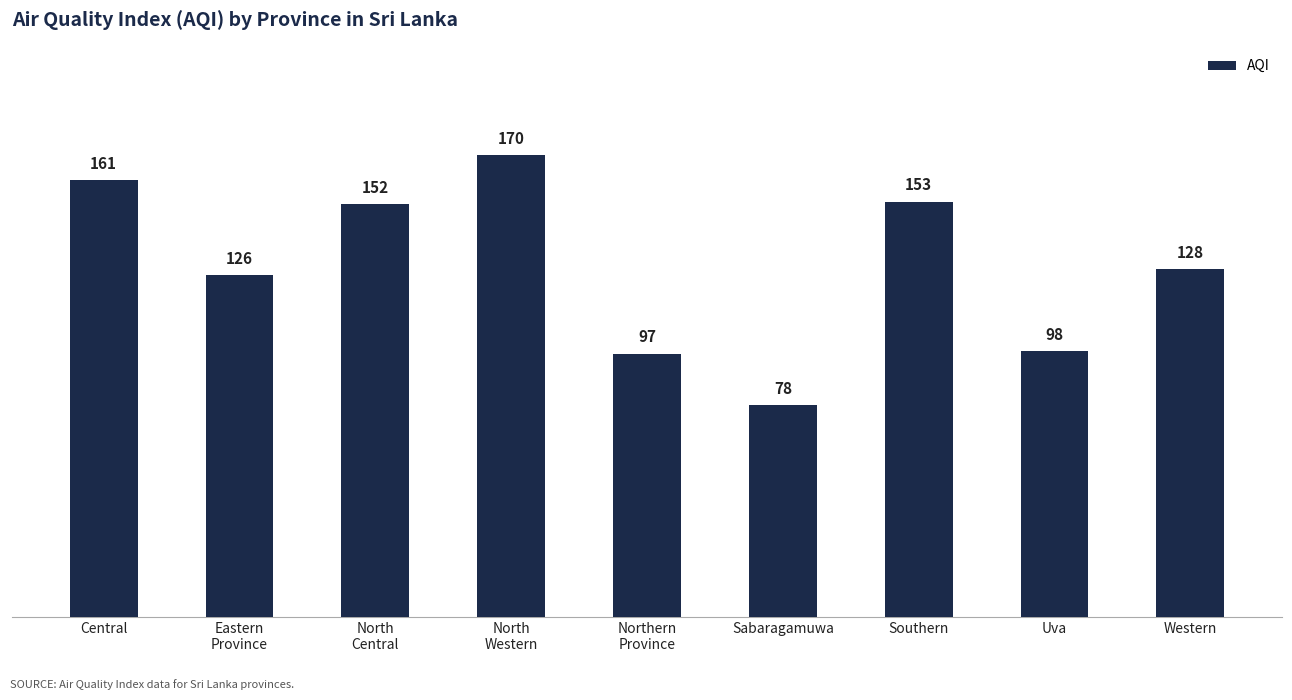

What is the difference between the maximum and minimum values?

92